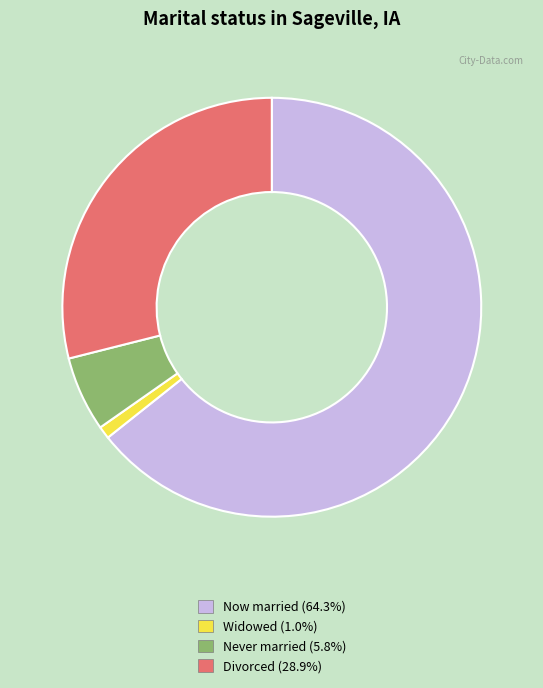

Is there any slice that represents more than half of the pie?

Yes